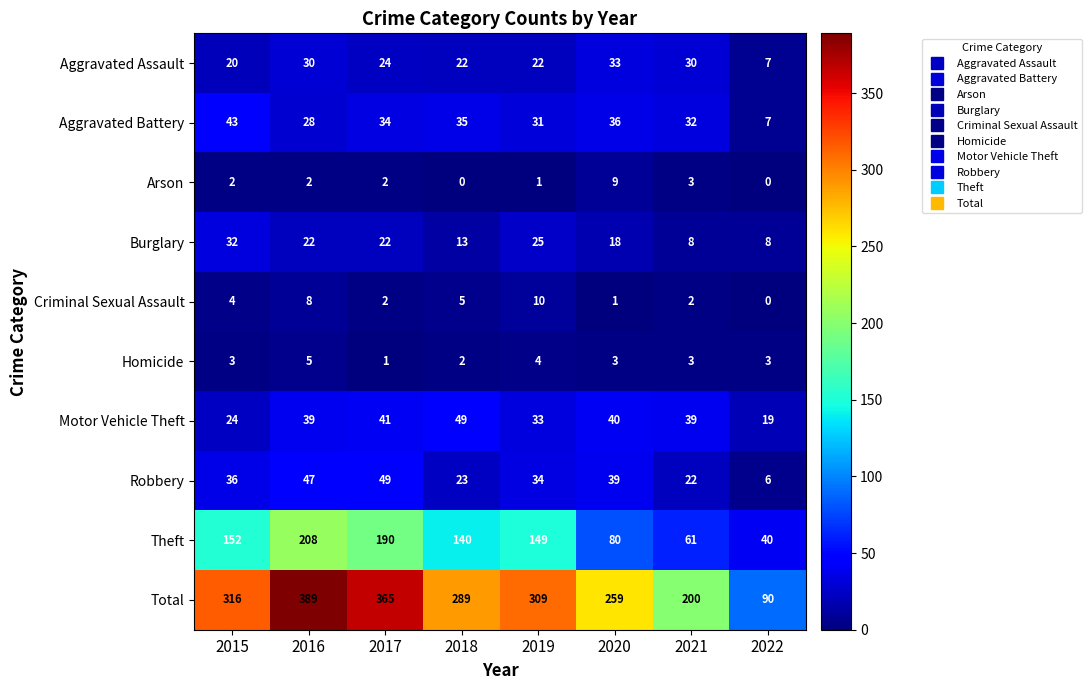

How many Theft values are between 80 and 190?

5